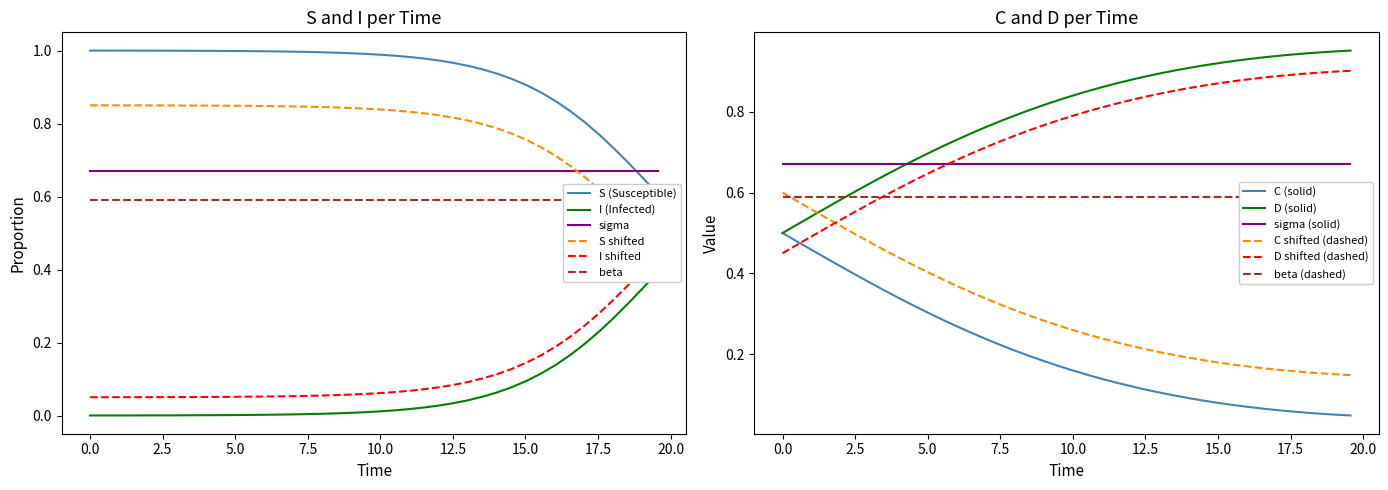

True or false: sigma (solid) and C (solid) intersect in this chart.

False